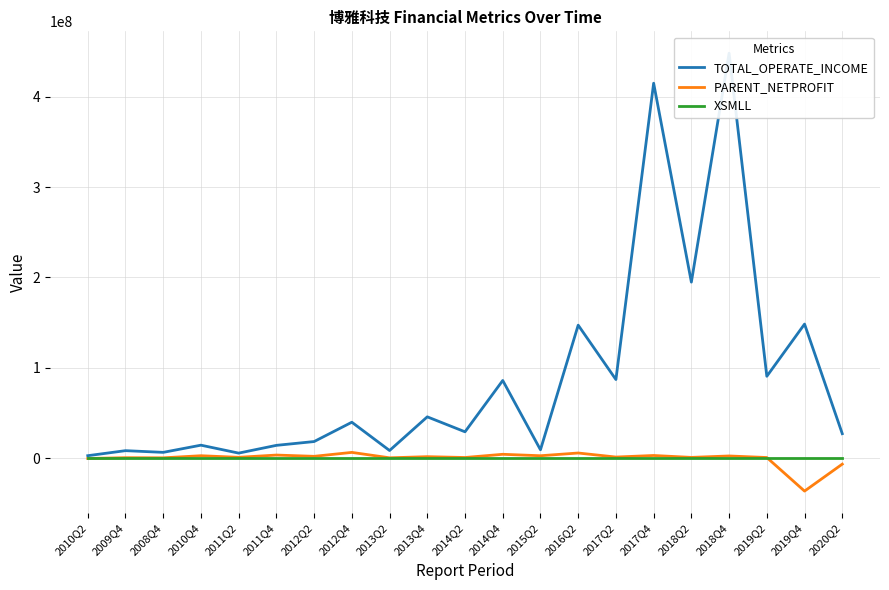

True or false: TOTAL_OPERATE_INCOME and PARENT_NETPROFIT intersect in this chart.

False